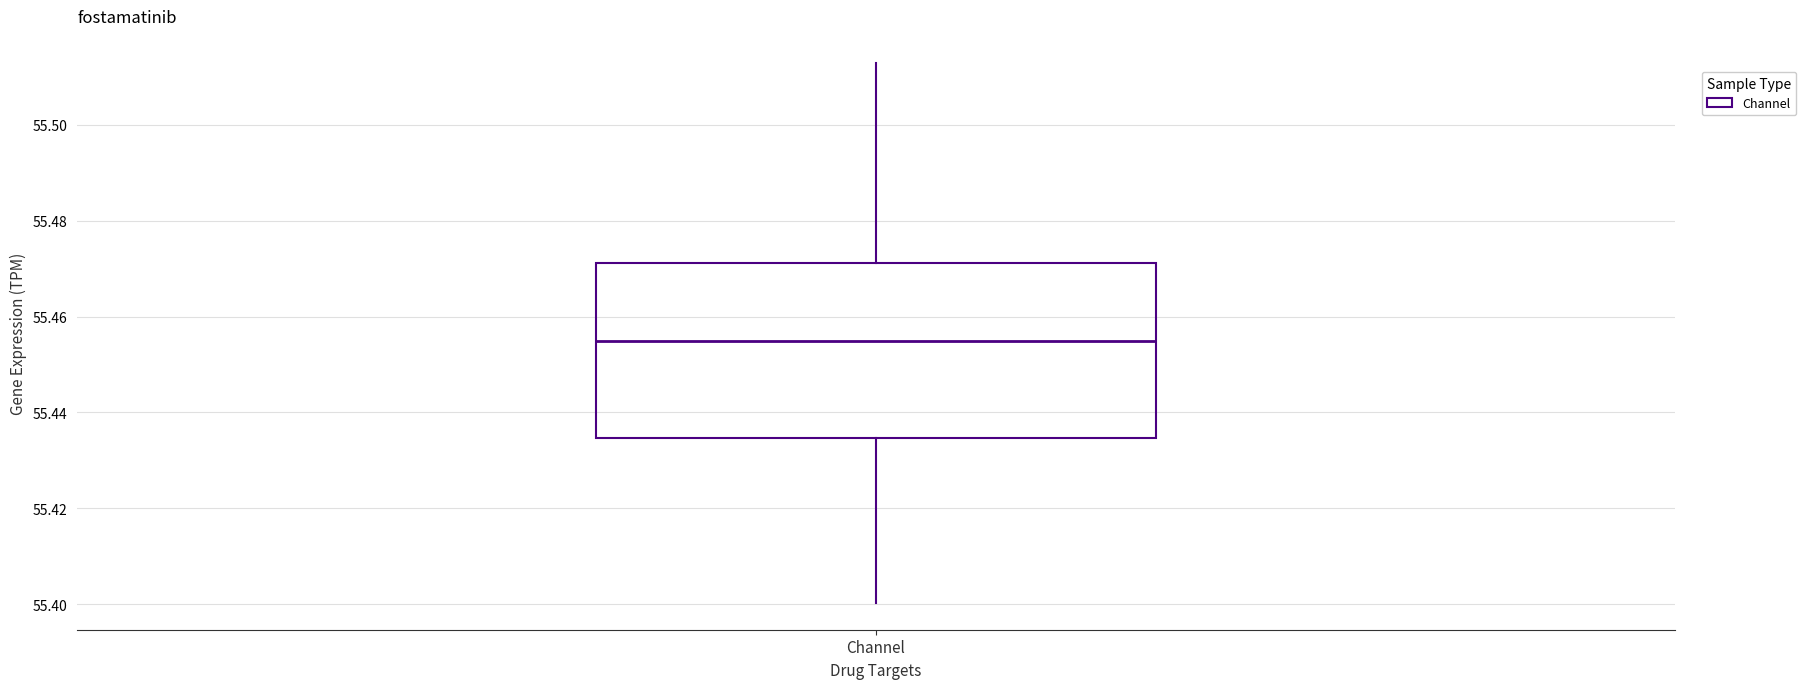

Where does the upper whisker of the box for Channel end on the y-axis? The values are not printed on the chart, so give them approximately, as read against the axis.

55.512